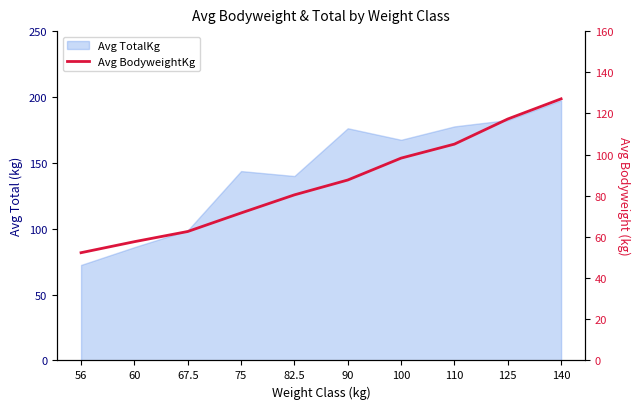

Which label corresponds to the smallest value in the chart?

56